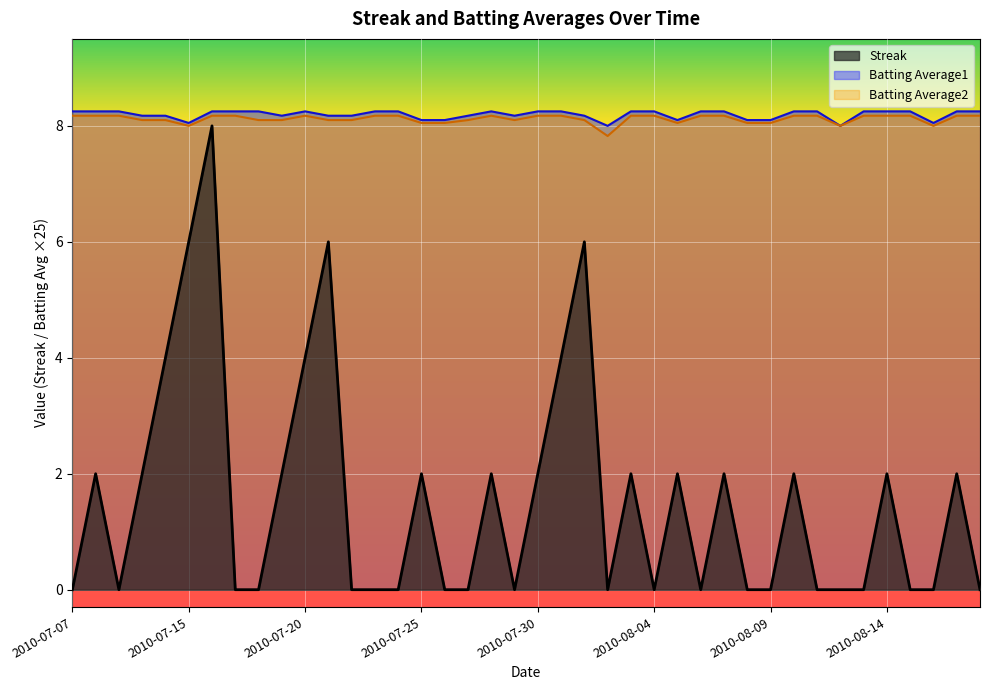

Which has a higher value, 2010-08-06 or 2010-07-10?

2010-07-10